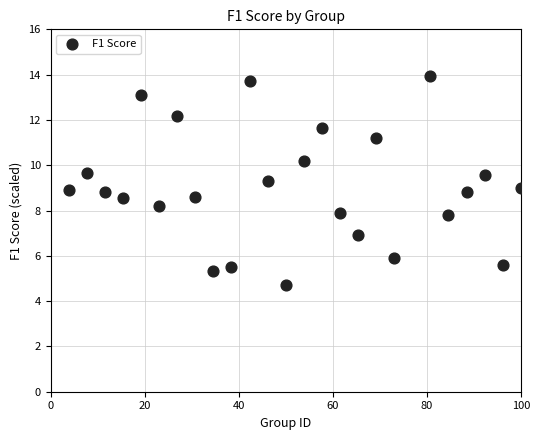

What is the range of X values (max minus min)?

96.2